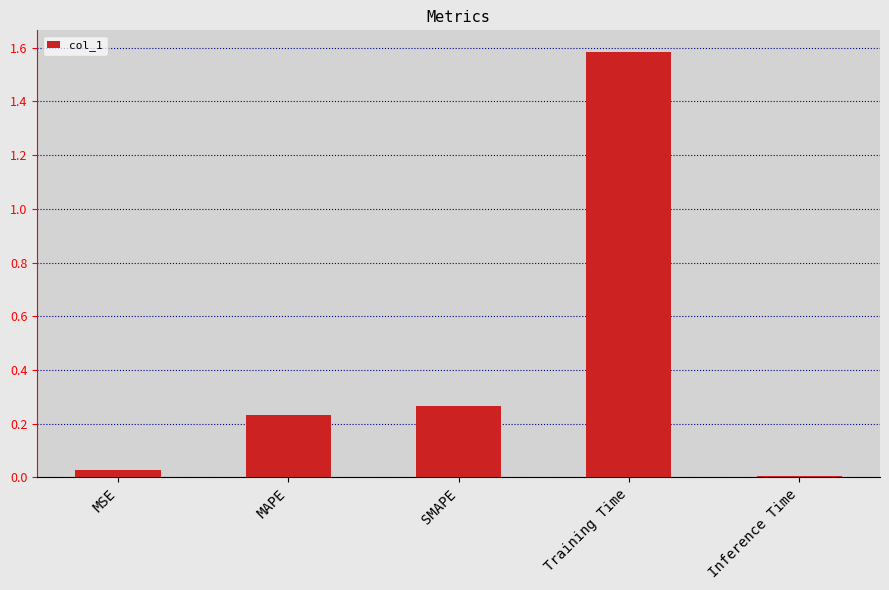

What position from the left is Training Time?

4